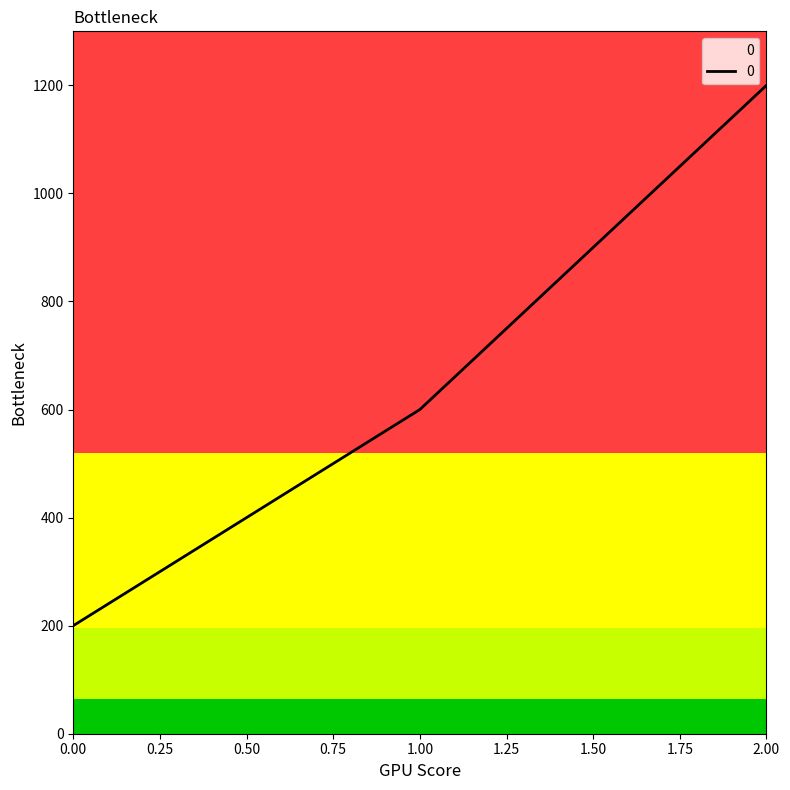

What is the average value?

667